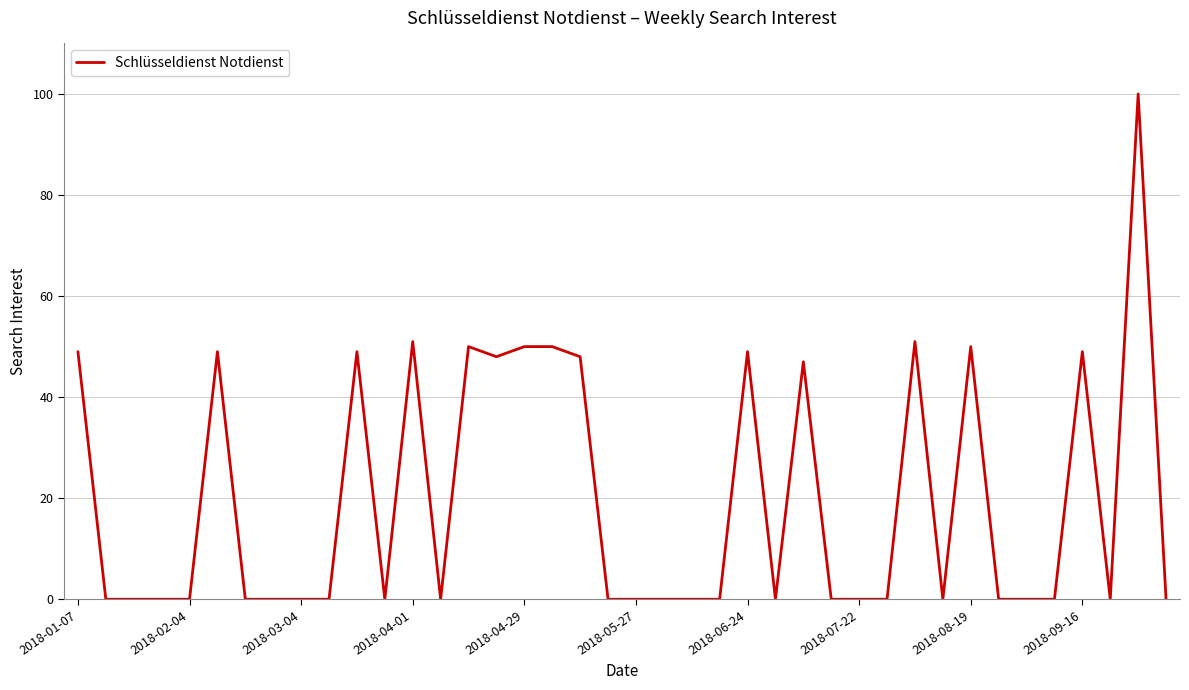

Reading left to right, transcribe all the data shown in this chart.

49	0	0	0	0	49	0	0	0	0	49	0	51	0	50	48	50	50	48	0	0	0	0	0	49	0	47	0	0	0	51	0	50	0	0	0	49	0	100	0